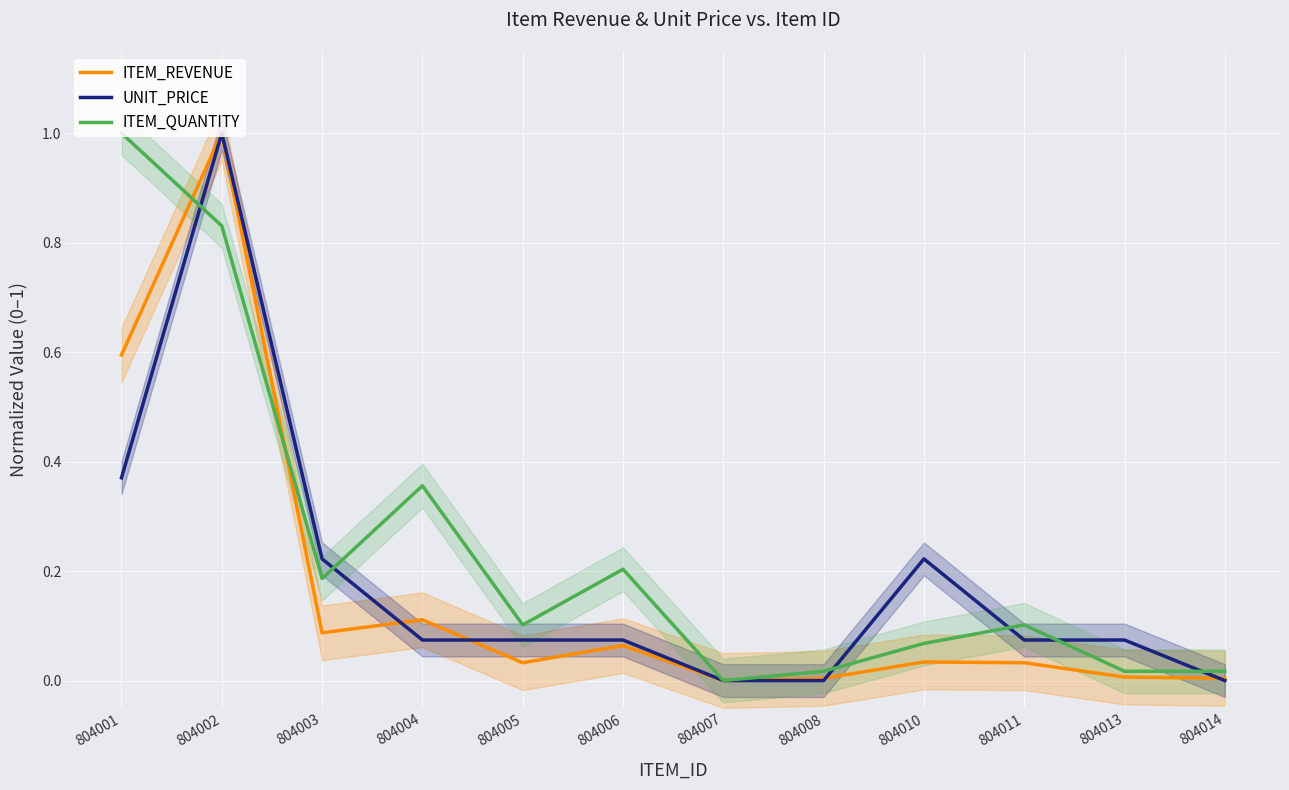

What are all the series names shown in the legend?

ITEM_REVENUE, UNIT_PRICE, ITEM_QUANTITY